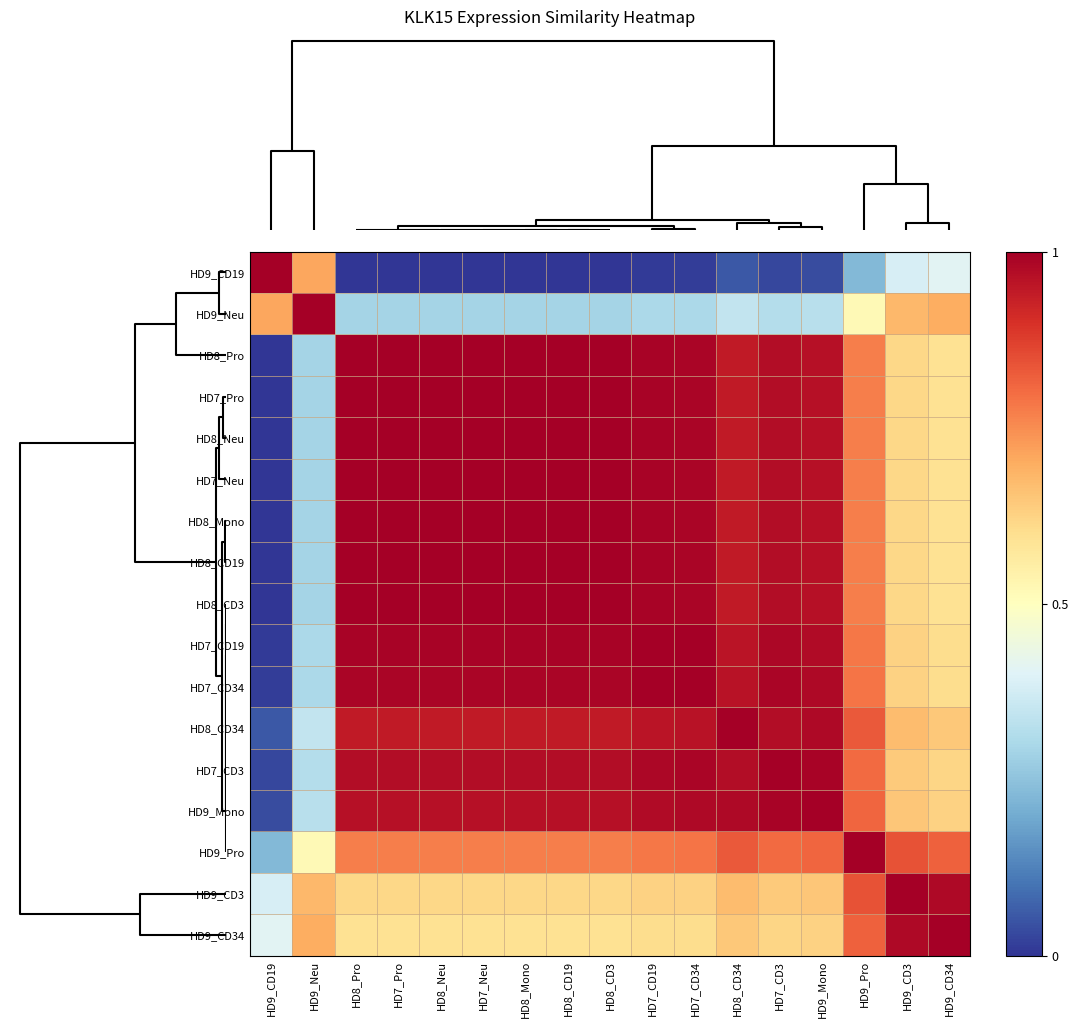

Reading left to right, list all the values displayed in this chart.

HD9_CD19: HD9_CD19=1.0	HD9_Neu=0.7	HD8_Pro=0.0	HD7_Pro=0.0	HD8_Neu=0.0	HD7_Neu=0.0	HD8_Mono=0.0	HD8_CD19=0.0	HD8_CD3=0.0	HD7_CD19=0.0	HD7_CD34=0.0	HD8_CD34=0.1	HD7_CD3=0.0	HD9_Mono=0.0	HD9_Pro=0.2	HD9_CD3=0.4	HD9_CD34=0.4
HD9_Neu: HD9_CD19=0.7	HD9_Neu=1.0	HD8_Pro=0.3	HD7_Pro=0.3	HD8_Neu=0.3	HD7_Neu=0.3	HD8_Mono=0.3	HD8_CD19=0.3	HD8_CD3=0.3	HD7_CD19=0.3	HD7_CD34=0.3	HD8_CD34=0.3	HD7_CD3=0.3	HD9_Mono=0.3	HD9_Pro=0.5	HD9_CD3=0.7	HD9_CD34=0.7
HD8_Pro: HD9_CD19=0.0	HD9_Neu=0.3	HD8_Pro=1.0	HD7_Pro=1.0	HD8_Neu=1.0	HD7_Neu=1.0	HD8_Mono=1.0	HD8_CD19=1.0	HD8_CD3=1.0	HD7_CD19=1.0	HD7_CD34=1.0	HD8_CD34=0.9	HD7_CD3=1.0	HD9_Mono=1.0	HD9_Pro=0.8	HD9_CD3=0.6	HD9_CD34=0.6
HD7_Pro: HD9_CD19=0.0	HD9_Neu=0.3	HD8_Pro=1.0	HD7_Pro=1.0	HD8_Neu=1.0	HD7_Neu=1.0	HD8_Mono=1.0	HD8_CD19=1.0	HD8_CD3=1.0	HD7_CD19=1.0	HD7_CD34=1.0	HD8_CD34=0.9	HD7_CD3=1.0	HD9_Mono=1.0	HD9_Pro=0.8	HD9_CD3=0.6	HD9_CD34=0.6
HD8_Neu: HD9_CD19=0.0	HD9_Neu=0.3	HD8_Pro=1.0	HD7_Pro=1.0	HD8_Neu=1.0	HD7_Neu=1.0	HD8_Mono=1.0	HD8_CD19=1.0	HD8_CD3=1.0	HD7_CD19=1.0	HD7_CD34=1.0	HD8_CD34=0.9	HD7_CD3=1.0	HD9_Mono=1.0	HD9_Pro=0.8	HD9_CD3=0.6	HD9_CD34=0.6
HD7_Neu: HD9_CD19=0.0	HD9_Neu=0.3	HD8_Pro=1.0	HD7_Pro=1.0	HD8_Neu=1.0	HD7_Neu=1.0	HD8_Mono=1.0	HD8_CD19=1.0	HD8_CD3=1.0	HD7_CD19=1.0	HD7_CD34=1.0	HD8_CD34=0.9	HD7_CD3=1.0	HD9_Mono=1.0	HD9_Pro=0.8	HD9_CD3=0.6	HD9_CD34=0.6
HD8_Mono: HD9_CD19=0.0	HD9_Neu=0.3	HD8_Pro=1.0	HD7_Pro=1.0	HD8_Neu=1.0	HD7_Neu=1.0	HD8_Mono=1.0	HD8_CD19=1.0	HD8_CD3=1.0	HD7_CD19=1.0	HD7_CD34=1.0	HD8_CD34=0.9	HD7_CD3=1.0	HD9_Mono=1.0	HD9_Pro=0.8	HD9_CD3=0.6	HD9_CD34=0.6
HD8_CD19: HD9_CD19=0.0	HD9_Neu=0.3	HD8_Pro=1.0	HD7_Pro=1.0	HD8_Neu=1.0	HD7_Neu=1.0	HD8_Mono=1.0	HD8_CD19=1.0	HD8_CD3=1.0	HD7_CD19=1.0	HD7_CD34=1.0	HD8_CD34=0.9	HD7_CD3=1.0	HD9_Mono=1.0	HD9_Pro=0.8	HD9_CD3=0.6	HD9_CD34=0.6
HD8_CD3: HD9_CD19=0.0	HD9_Neu=0.3	HD8_Pro=1.0	HD7_Pro=1.0	HD8_Neu=1.0	HD7_Neu=1.0	HD8_Mono=1.0	HD8_CD19=1.0	HD8_CD3=1.0	HD7_CD19=1.0	HD7_CD34=1.0	HD8_CD34=0.9	HD7_CD3=1.0	HD9_Mono=1.0	HD9_Pro=0.8	HD9_CD3=0.6	HD9_CD34=0.6
HD7_CD19: HD9_CD19=0.0	HD9_Neu=0.3	HD8_Pro=1.0	HD7_Pro=1.0	HD8_Neu=1.0	HD7_Neu=1.0	HD8_Mono=1.0	HD8_CD19=1.0	HD8_CD3=1.0	HD7_CD19=1.0	HD7_CD34=1.0	HD8_CD34=1.0	HD7_CD3=1.0	HD9_Mono=1.0	HD9_Pro=0.8	HD9_CD3=0.6	HD9_CD34=0.6
HD7_CD34: HD9_CD19=0.0	HD9_Neu=0.3	HD8_Pro=1.0	HD7_Pro=1.0	HD8_Neu=1.0	HD7_Neu=1.0	HD8_Mono=1.0	HD8_CD19=1.0	HD8_CD3=1.0	HD7_CD19=1.0	HD7_CD34=1.0	HD8_CD34=1.0	HD7_CD3=1.0	HD9_Mono=1.0	HD9_Pro=0.8	HD9_CD3=0.6	HD9_CD34=0.6
HD8_CD34: HD9_CD19=0.1	HD9_Neu=0.3	HD8_Pro=0.9	HD7_Pro=0.9	HD8_Neu=0.9	HD7_Neu=0.9	HD8_Mono=0.9	HD8_CD19=0.9	HD8_CD3=0.9	HD7_CD19=1.0	HD7_CD34=1.0	HD8_CD34=1.0	HD7_CD3=1.0	HD9_Mono=1.0	HD9_Pro=0.8	HD9_CD3=0.7	HD9_CD34=0.6
HD7_CD3: HD9_CD19=0.0	HD9_Neu=0.3	HD8_Pro=1.0	HD7_Pro=1.0	HD8_Neu=1.0	HD7_Neu=1.0	HD8_Mono=1.0	HD8_CD19=1.0	HD8_CD3=1.0	HD7_CD19=1.0	HD7_CD34=1.0	HD8_CD34=1.0	HD7_CD3=1.0	HD9_Mono=1.0	HD9_Pro=0.8	HD9_CD3=0.6	HD9_CD34=0.6
HD9_Mono: HD9_CD19=0.0	HD9_Neu=0.3	HD8_Pro=1.0	HD7_Pro=1.0	HD8_Neu=1.0	HD7_Neu=1.0	HD8_Mono=1.0	HD8_CD19=1.0	HD8_CD3=1.0	HD7_CD19=1.0	HD7_CD34=1.0	HD8_CD34=1.0	HD7_CD3=1.0	HD9_Mono=1.0	HD9_Pro=0.8	HD9_CD3=0.7	HD9_CD34=0.6
HD9_Pro: HD9_CD19=0.2	HD9_Neu=0.5	HD8_Pro=0.8	HD7_Pro=0.8	HD8_Neu=0.8	HD7_Neu=0.8	HD8_Mono=0.8	HD8_CD19=0.8	HD8_CD3=0.8	HD7_CD19=0.8	HD7_CD34=0.8	HD8_CD34=0.8	HD7_CD3=0.8	HD9_Mono=0.8	HD9_Pro=1.0	HD9_CD3=0.8	HD9_CD34=0.8
HD9_CD3: HD9_CD19=0.4	HD9_Neu=0.7	HD8_Pro=0.6	HD7_Pro=0.6	HD8_Neu=0.6	HD7_Neu=0.6	HD8_Mono=0.6	HD8_CD19=0.6	HD8_CD3=0.6	HD7_CD19=0.6	HD7_CD34=0.6	HD8_CD34=0.7	HD7_CD3=0.6	HD9_Mono=0.7	HD9_Pro=0.8	HD9_CD3=1.0	HD9_CD34=1.0
HD9_CD34: HD9_CD19=0.4	HD9_Neu=0.7	HD8_Pro=0.6	HD7_Pro=0.6	HD8_Neu=0.6	HD7_Neu=0.6	HD8_Mono=0.6	HD8_CD19=0.6	HD8_CD3=0.6	HD7_CD19=0.6	HD7_CD34=0.6	HD8_CD34=0.6	HD7_CD3=0.6	HD9_Mono=0.6	HD9_Pro=0.8	HD9_CD3=1.0	HD9_CD34=1.0